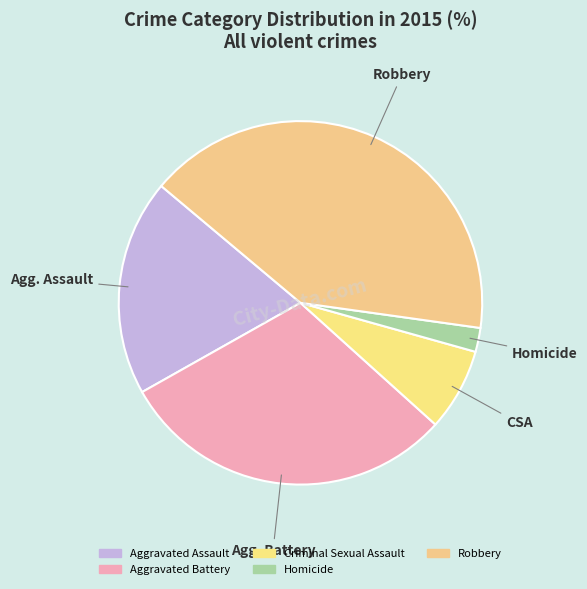

How many slices are in this pie chart?

5